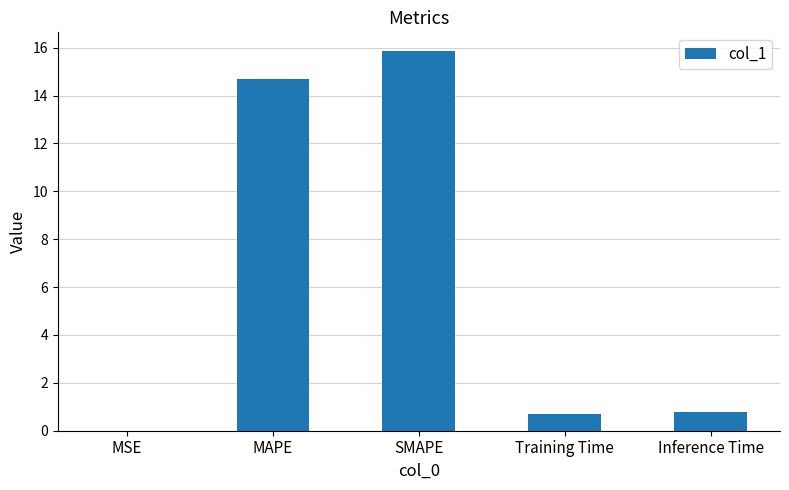

At which category does the chart reach its peak across all series?

SMAPE